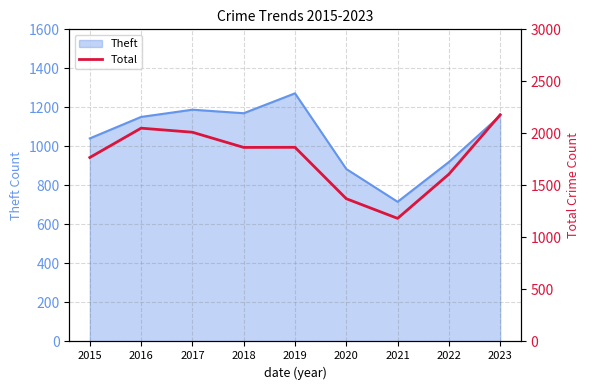

How many values exceed 1865?

4